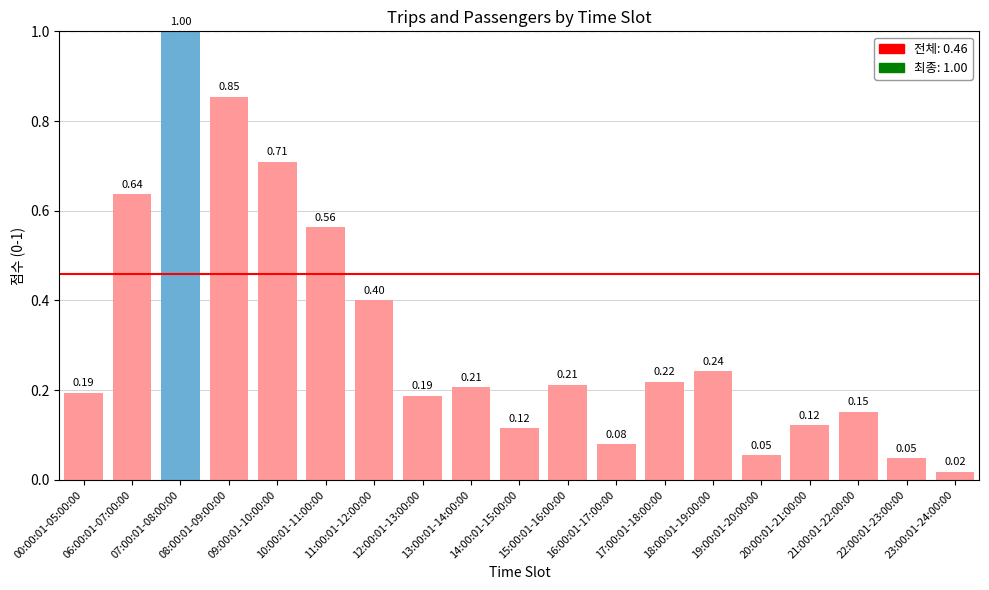

What is the difference between the second highest and second lowest values?

0.8